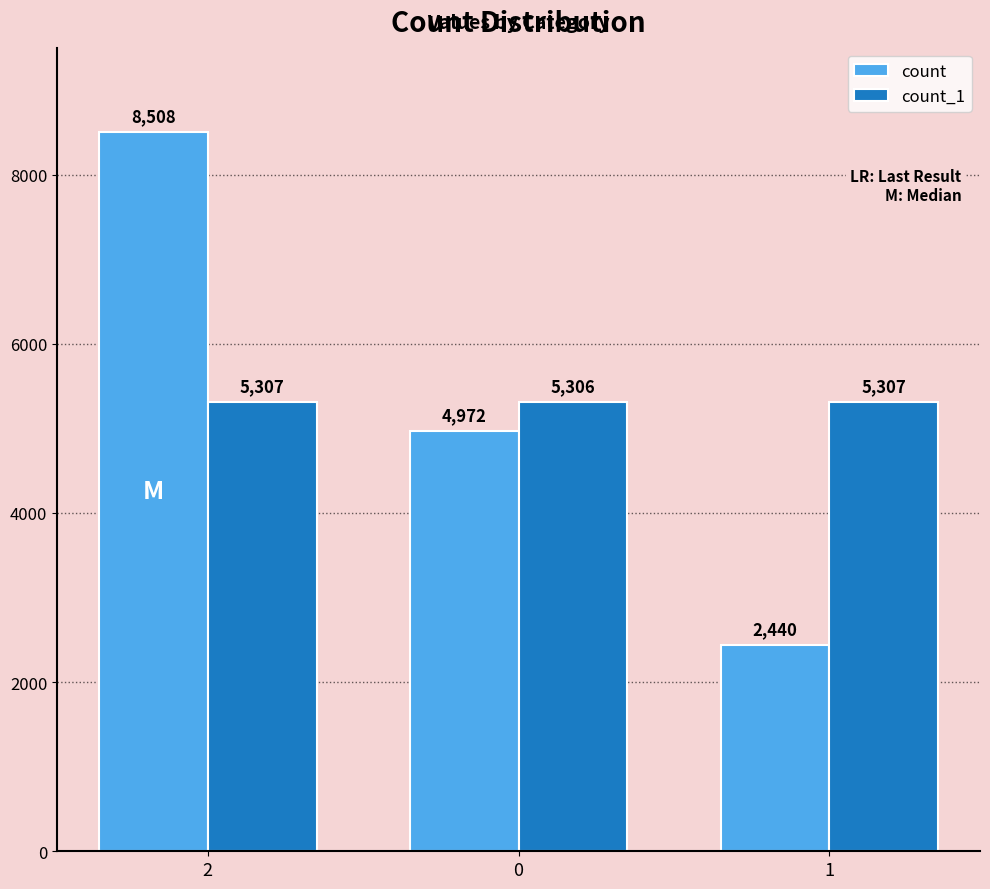

True or false: count_1 has a value of 5307 at 1.

True